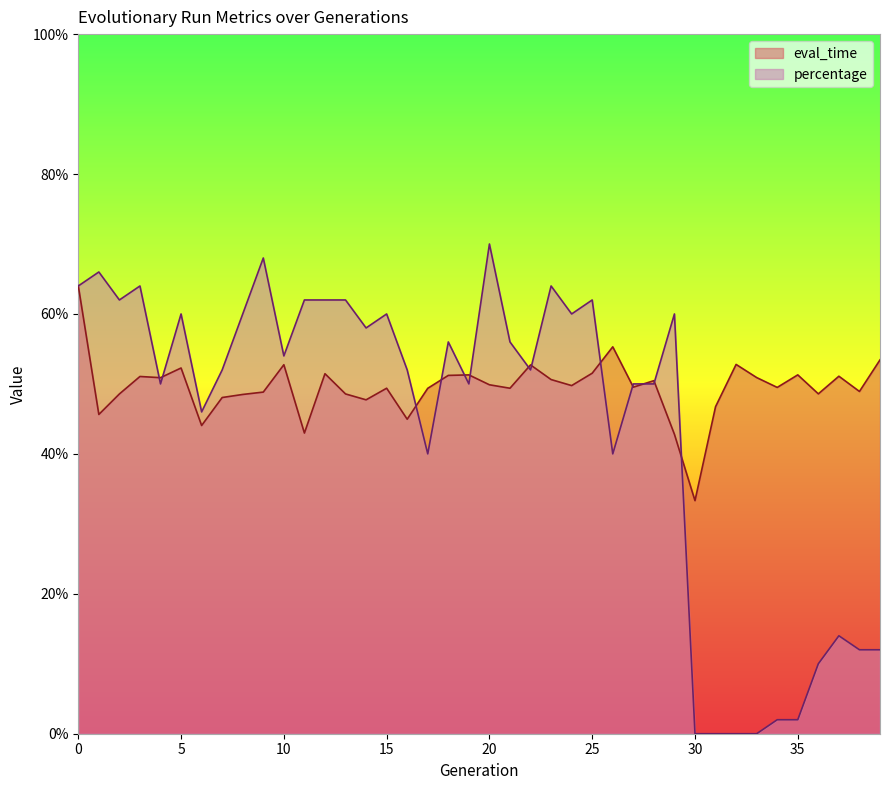

Which series changed the most between 4 and 18?

percentage